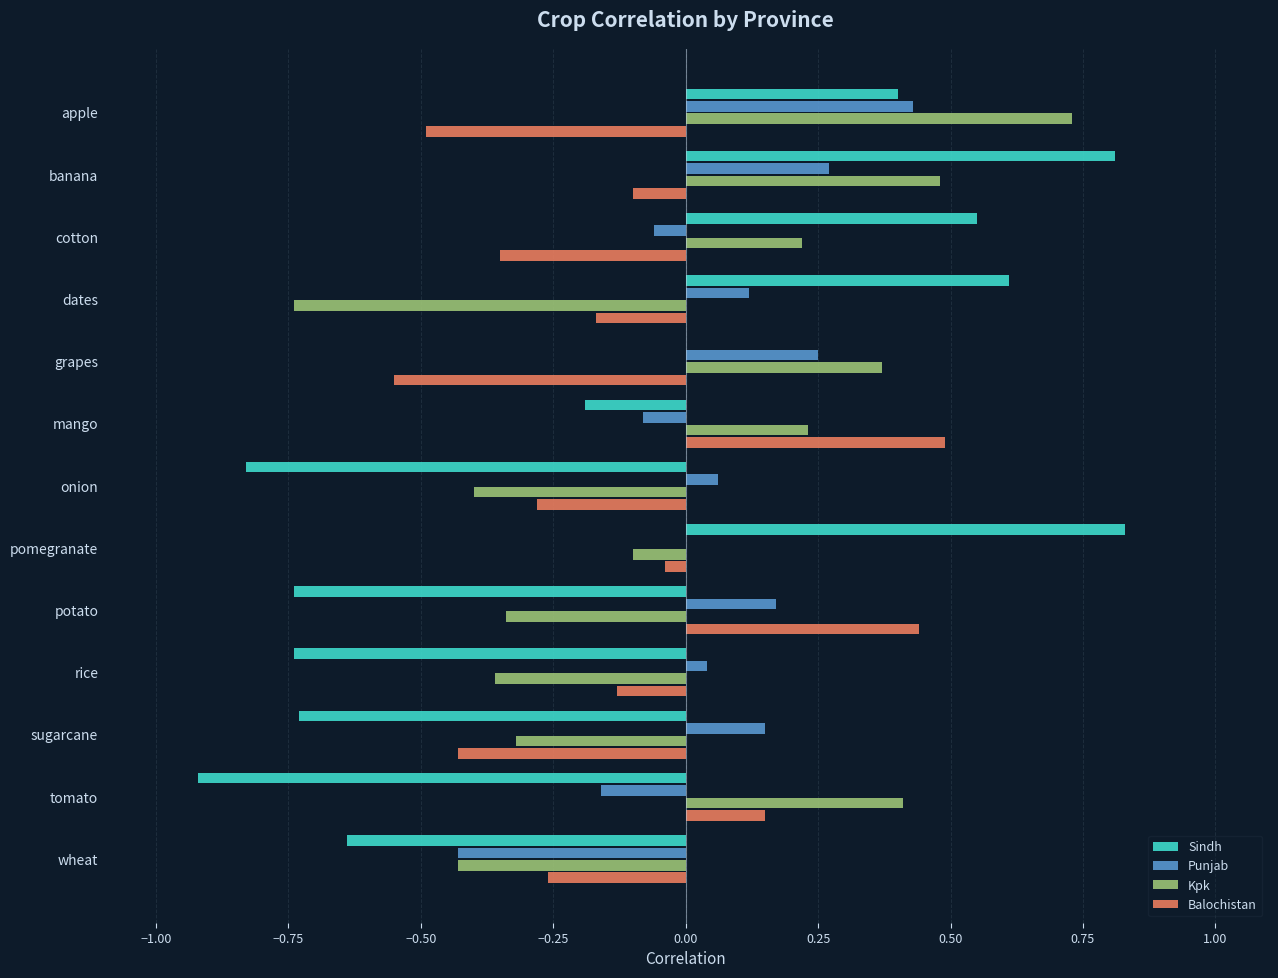

What are all the series names shown in the legend?

Sindh, Punjab, Kpk, Balochistan